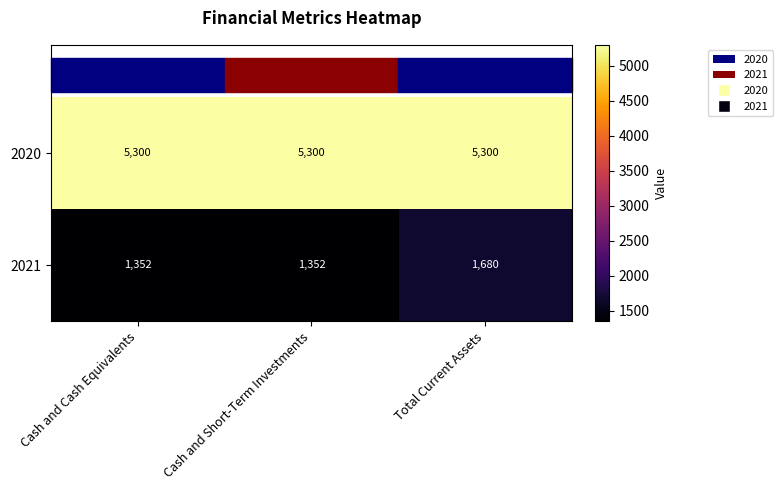

The 2020 series shows 5300 at Total Current Assets. True or false?

True